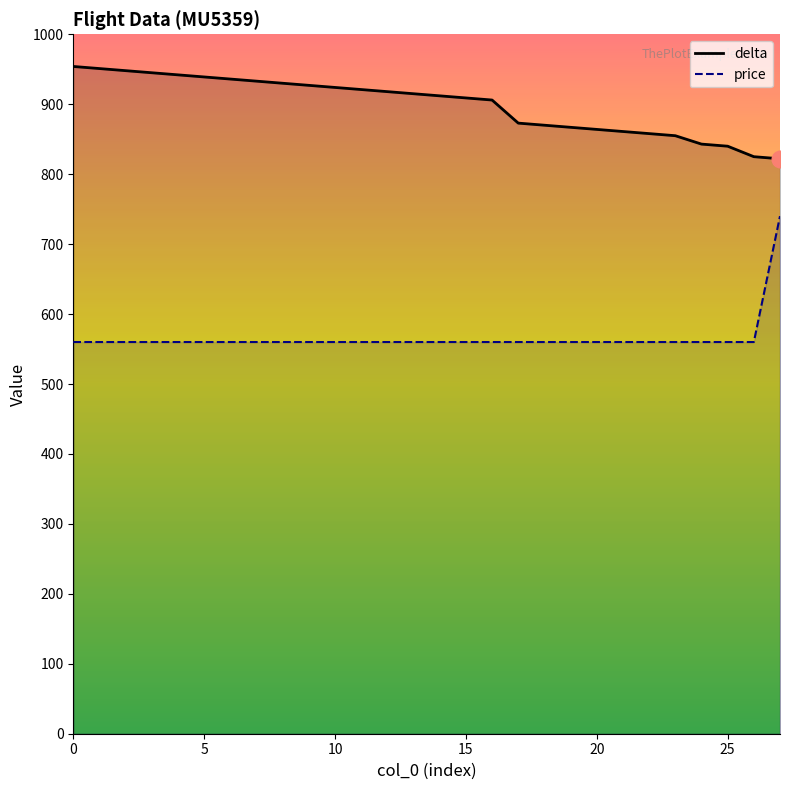

True or false: delta and price cross at least once.

False